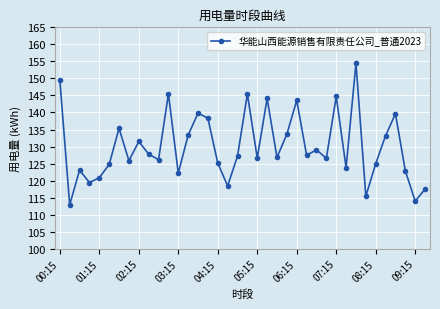

What is the smallest value displayed?

112.9